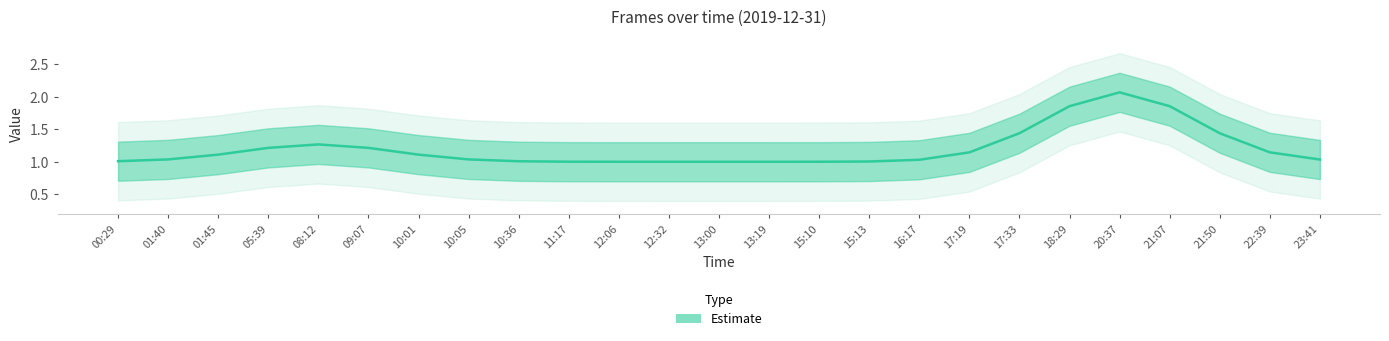

What is the sum of all values?

30.0